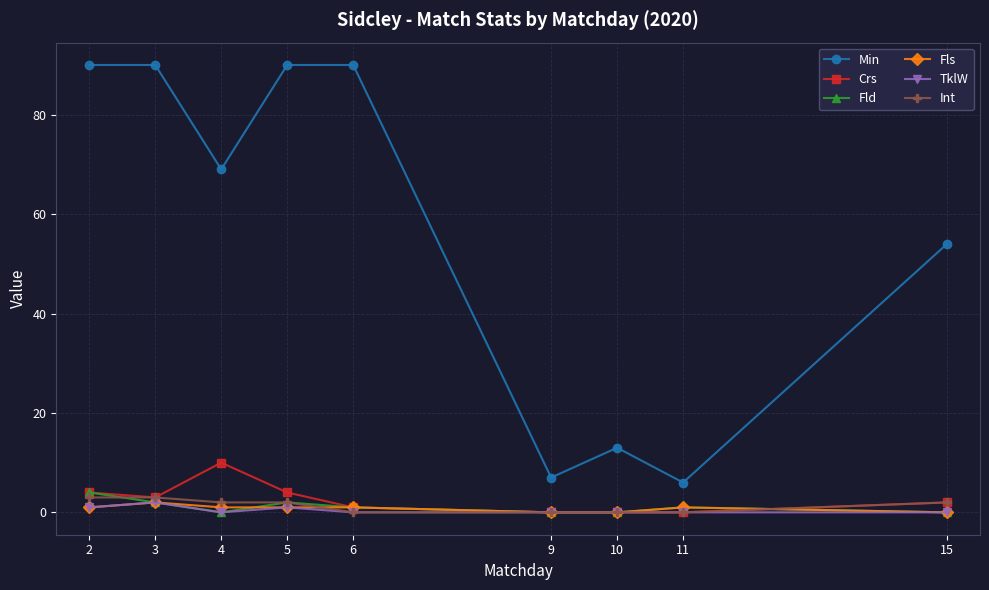

Which series has the largest total across all categories?

Min